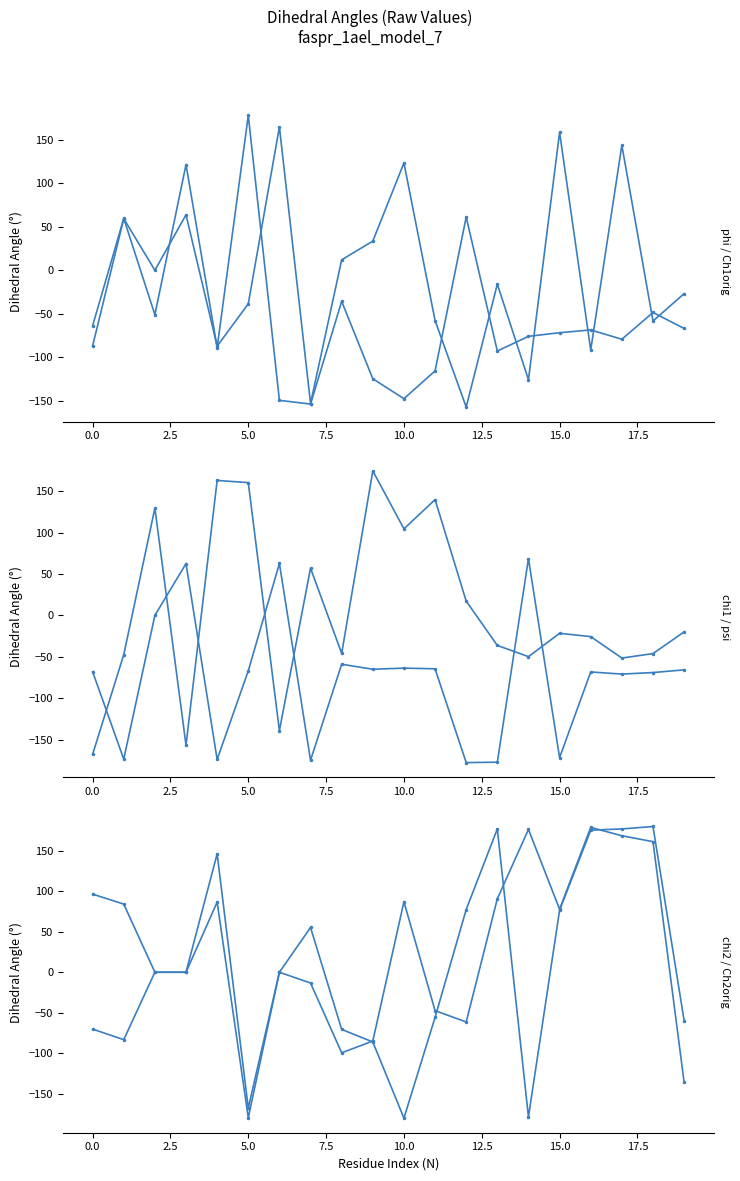

What are all the series names shown in the legend?

phi, Ch1orig, chi1, psi, chi2, Ch2orig